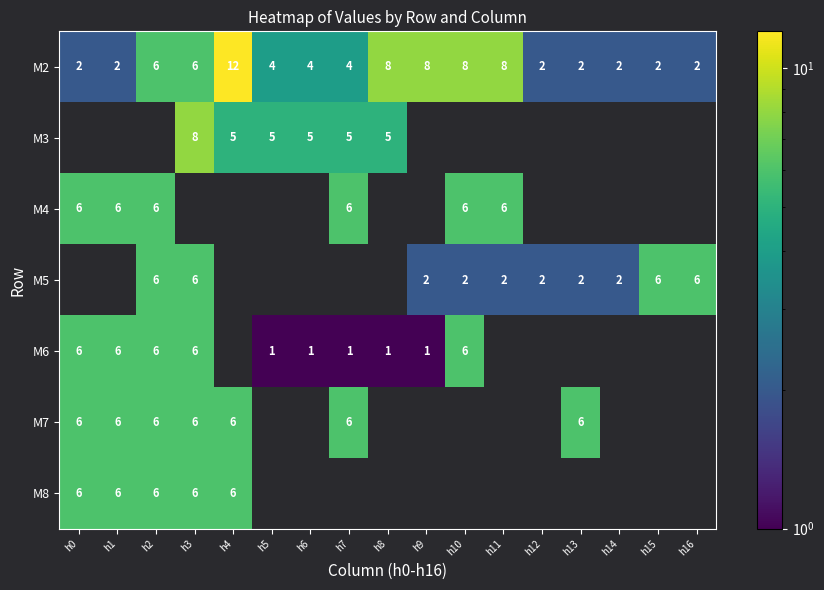

True or false: M6 has a value of 9 at h2.

False